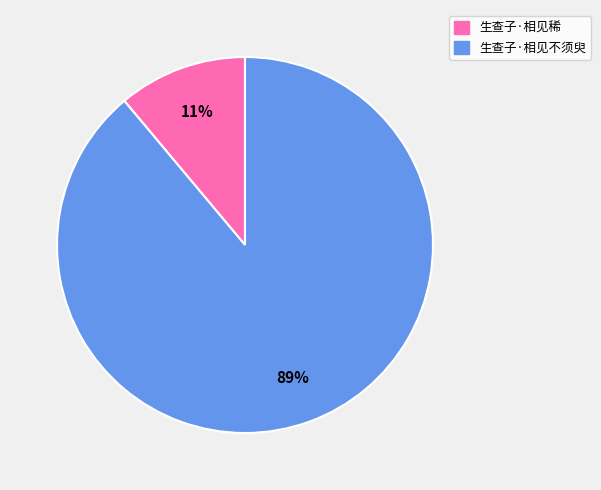

True or false: 生查子·相见不须臾 accounts for 89% of the total.

True